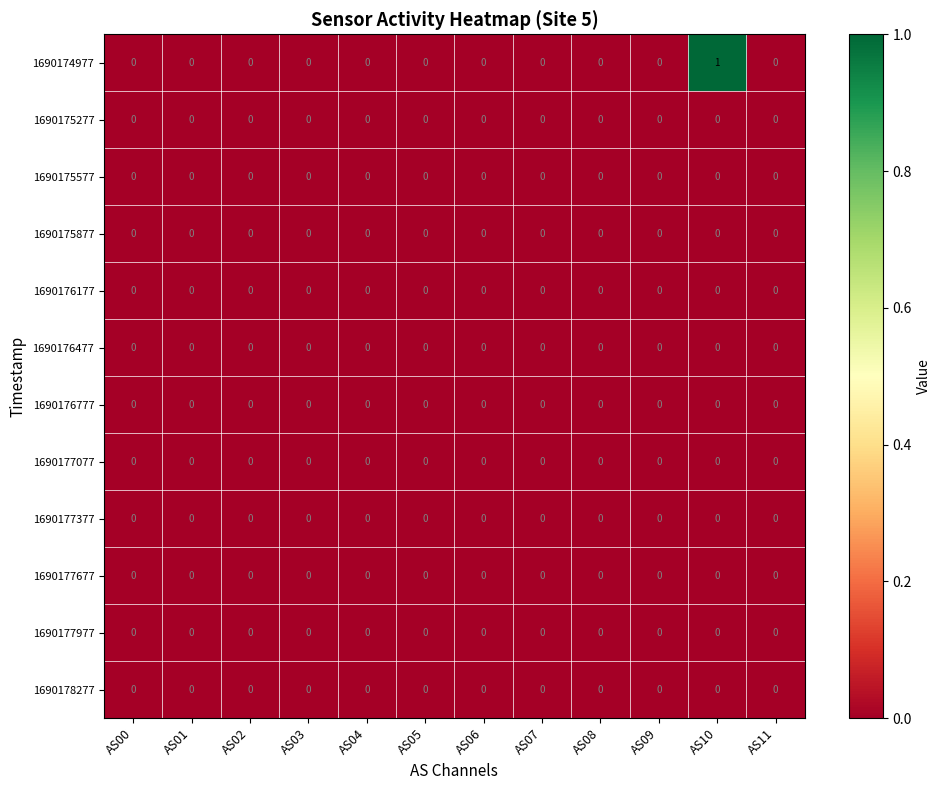

Is it true that 1690177677 equals 0 at AS00?

True